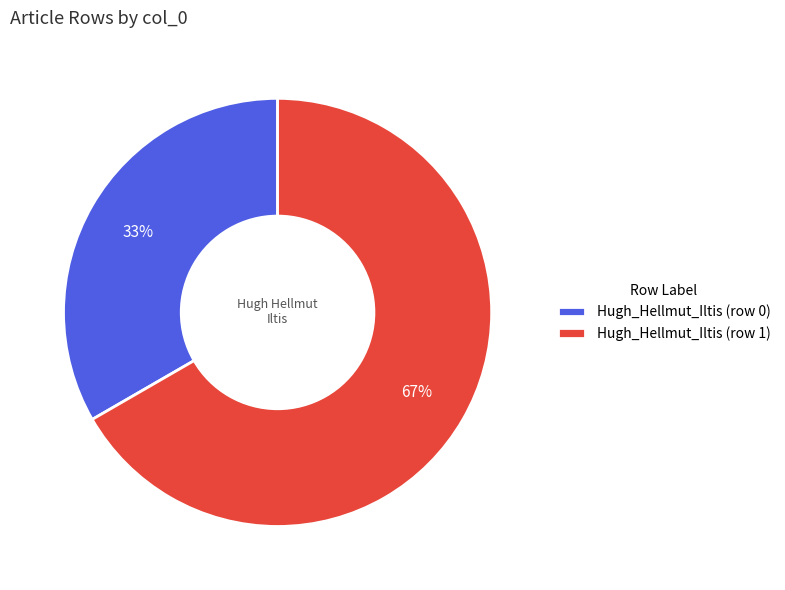

Which slice represents more than half of the pie?

Hugh_Hellmut_Iltis (row 1)